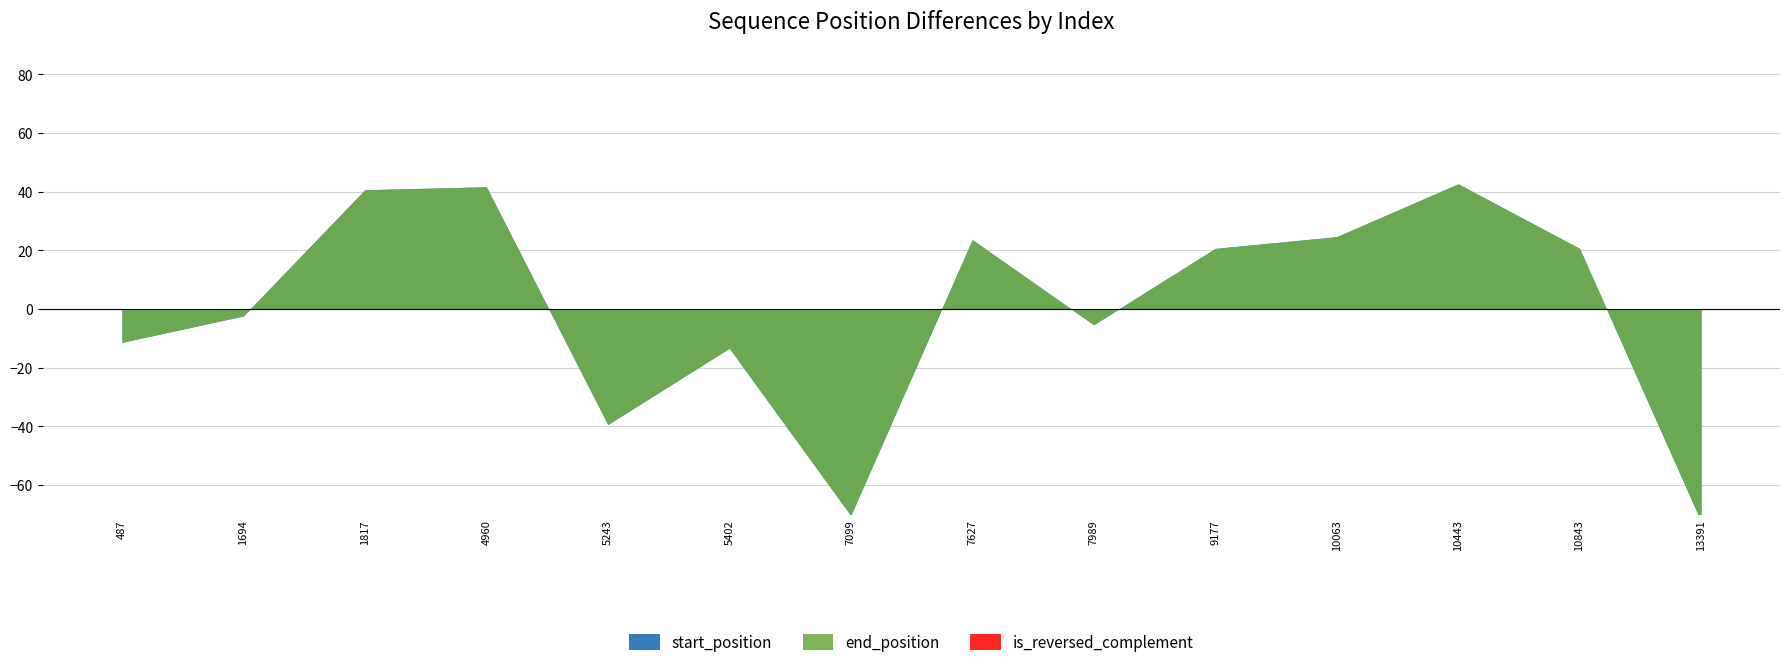

What is the value of the start_position point at the 6th from the left?

109